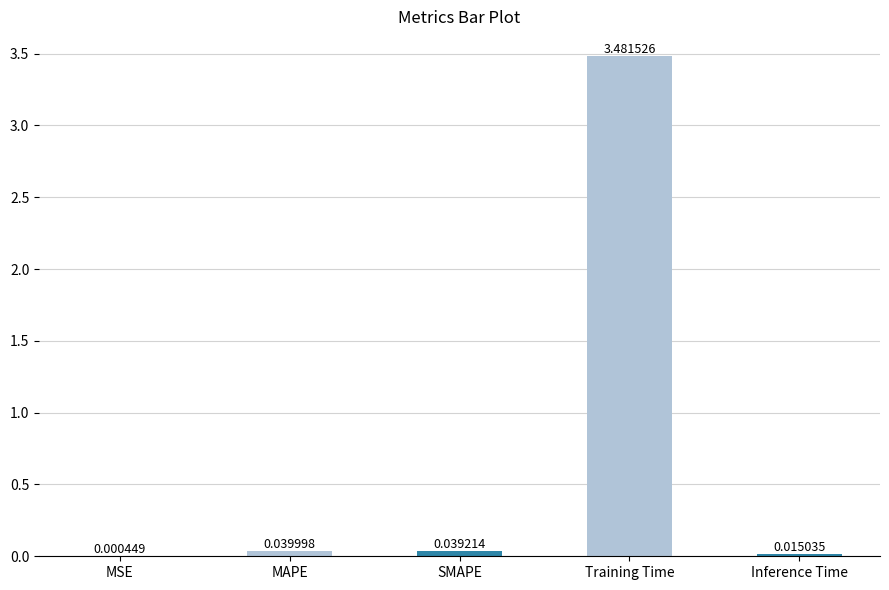

What is the sum of all values?

3.6